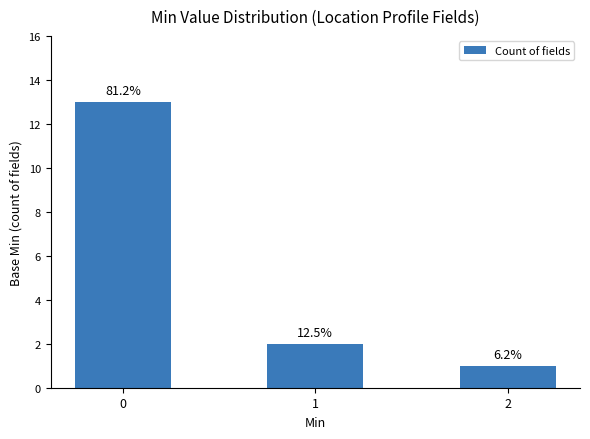

What is the change in value from 1 to 2?

-1